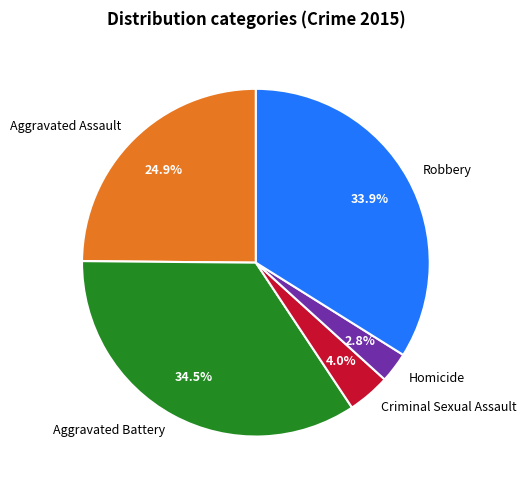

Count the number of slices in the pie.

5